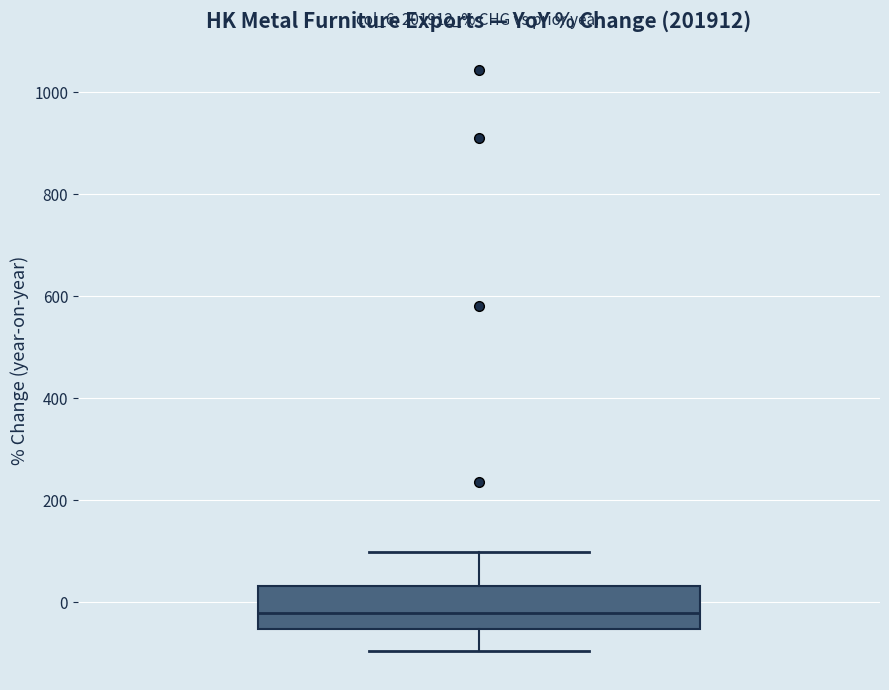

Read this box plot against the y-axis: the position of the median line, the range covered by the box, and the ends of both whiskers. The values are not printed on the chart, so give them approximately, as read against the axis.

median -20, box -60 to 40, whiskers -100 to 100